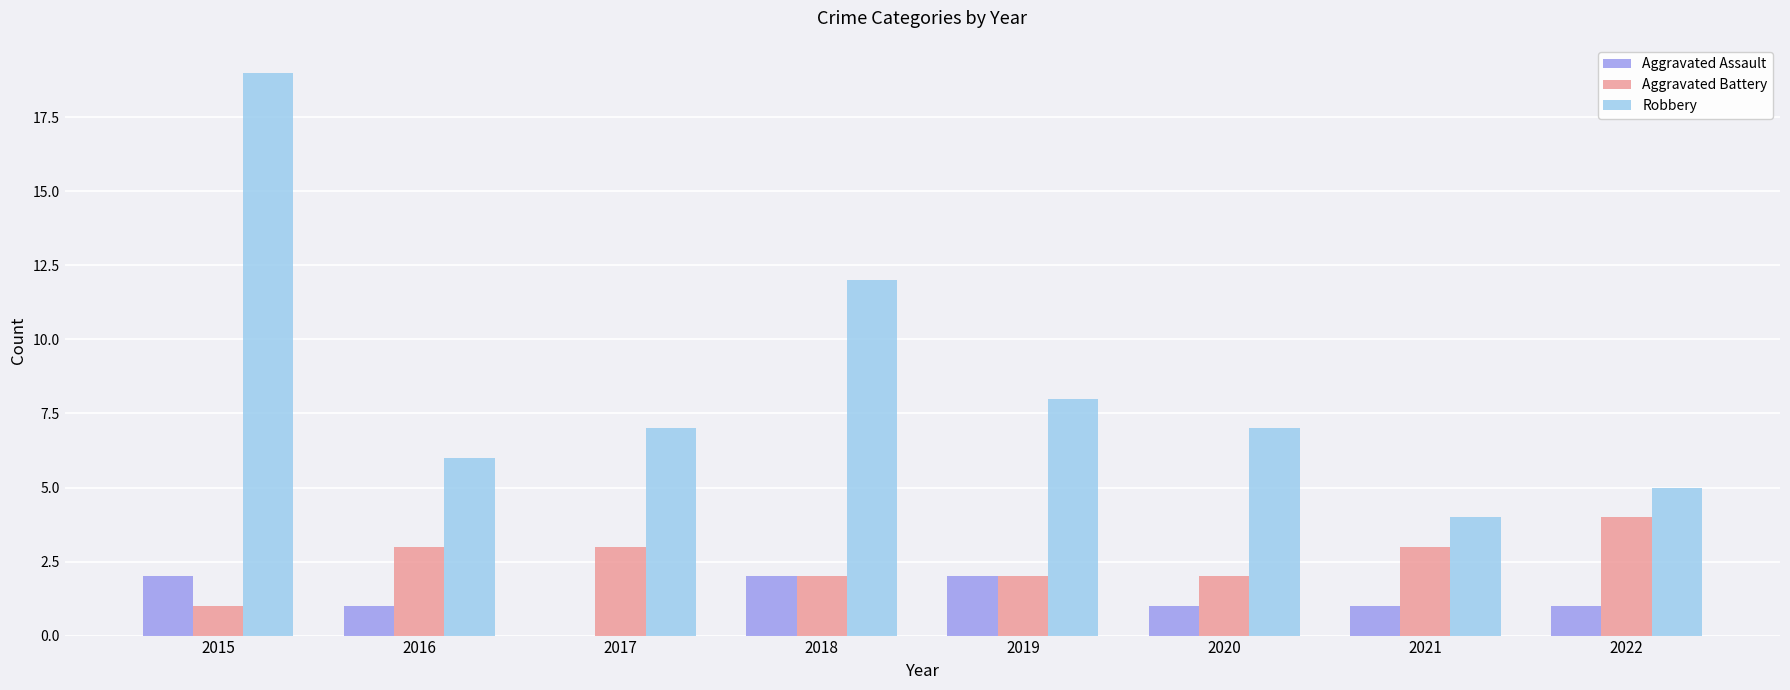

At which category does the chart reach its peak across all series?

2015